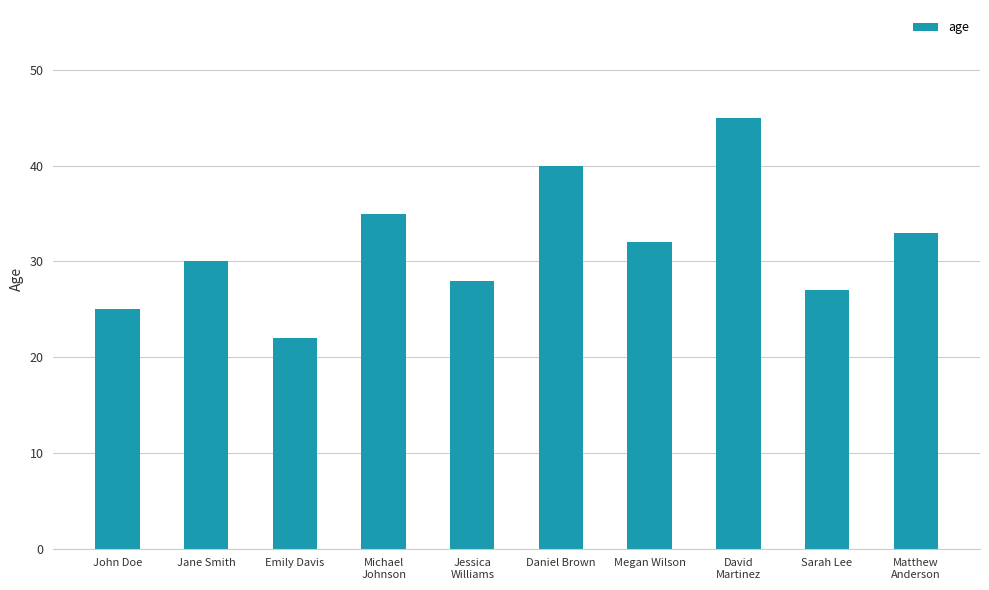

At which label does the data first exceed 32?

Michael
Johnson